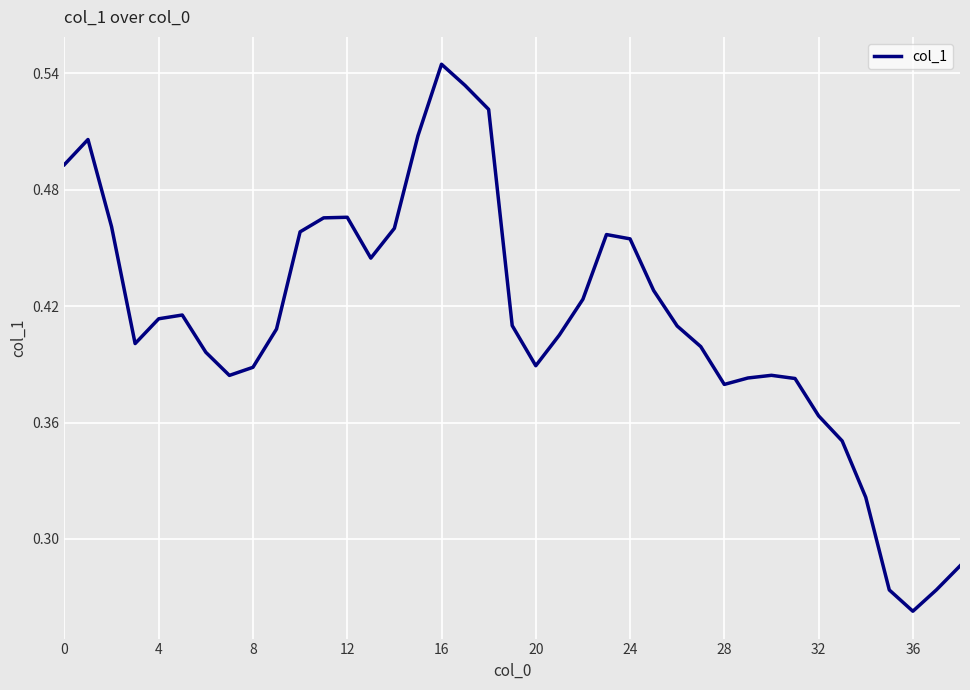

Where is the data nearest to the value 0?

36